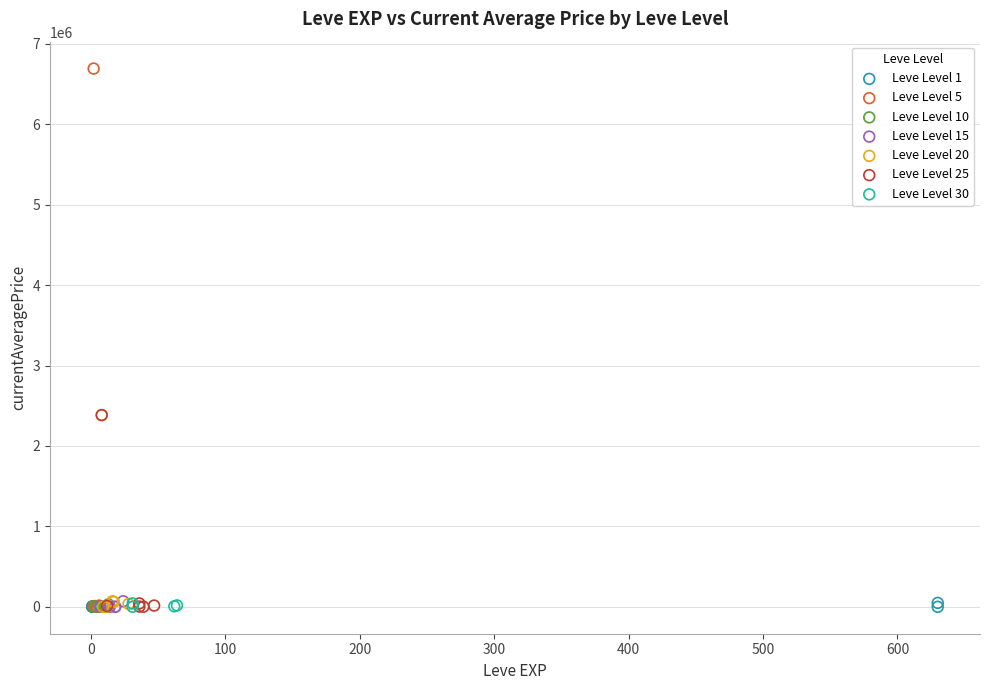

Which series has the largest Y range (max minus min)?

Leve Level 5